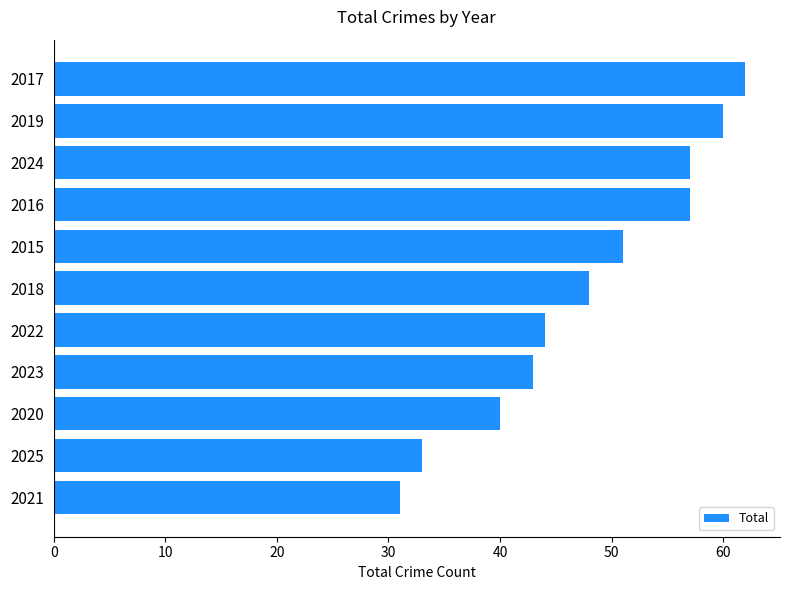

What is the greatest value displayed?

62